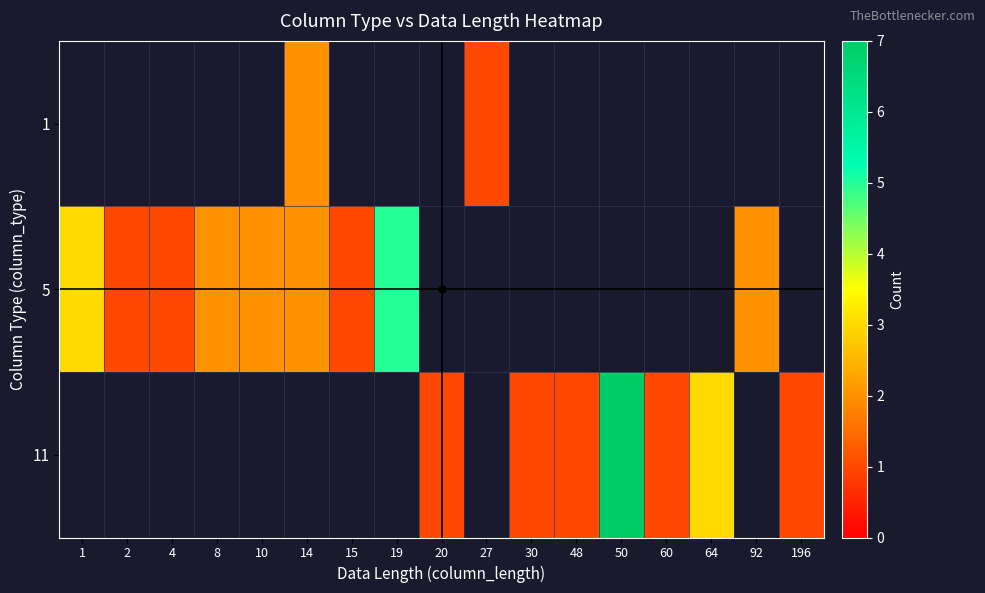

What is the difference between the maximum and minimum values in the 5 series?

4.0